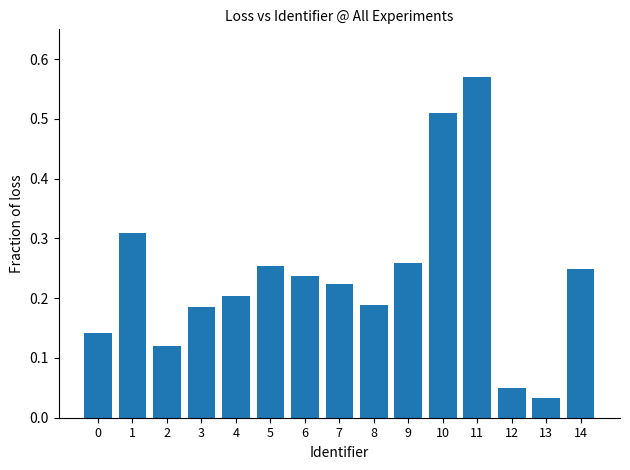

At which label is the value closest to 0?

13